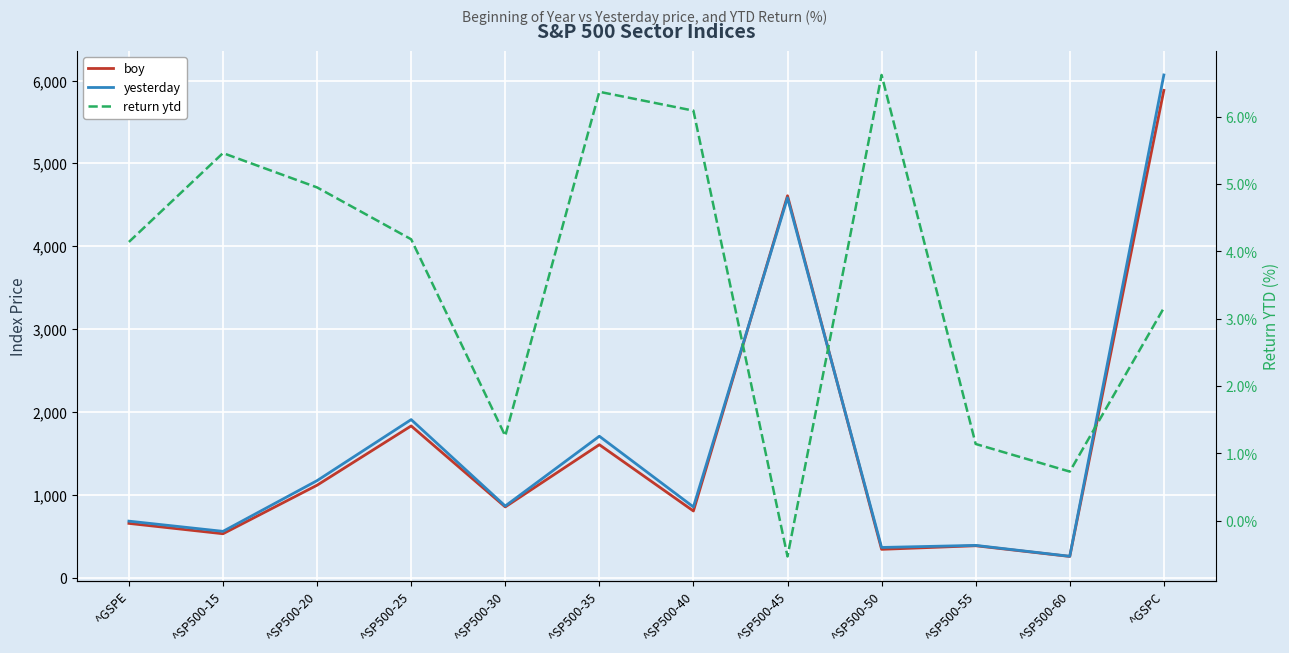

How many times do yesterday and boy cross each other?

2